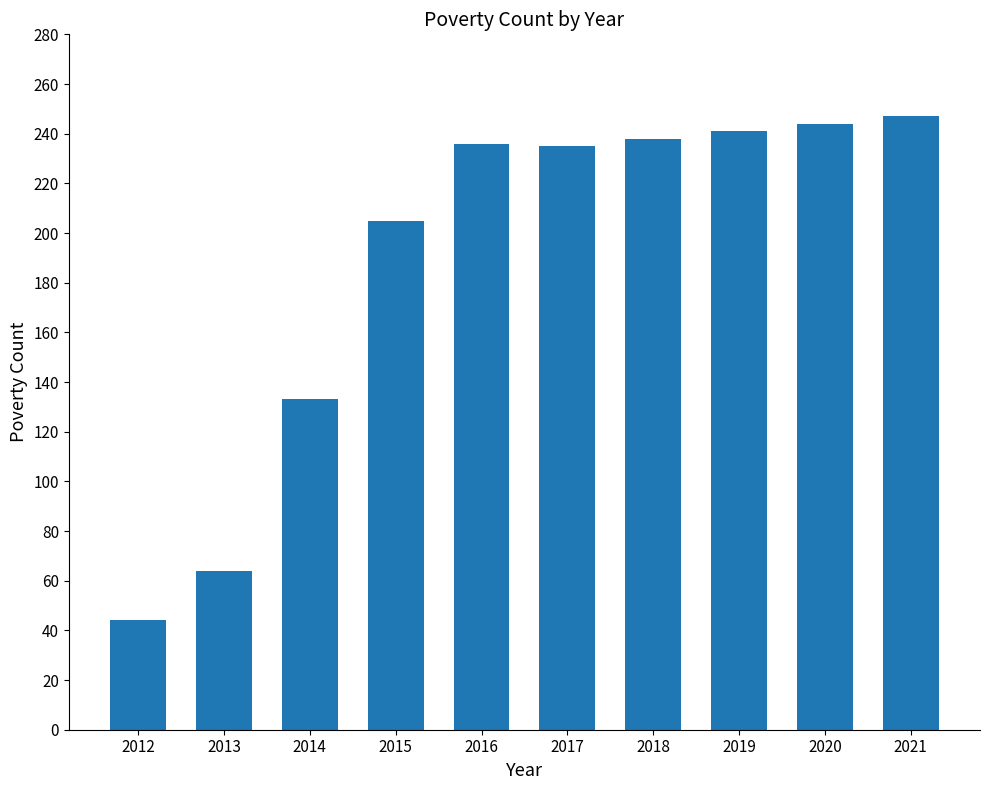

Which has a higher value, 2012 or 2020?

2020